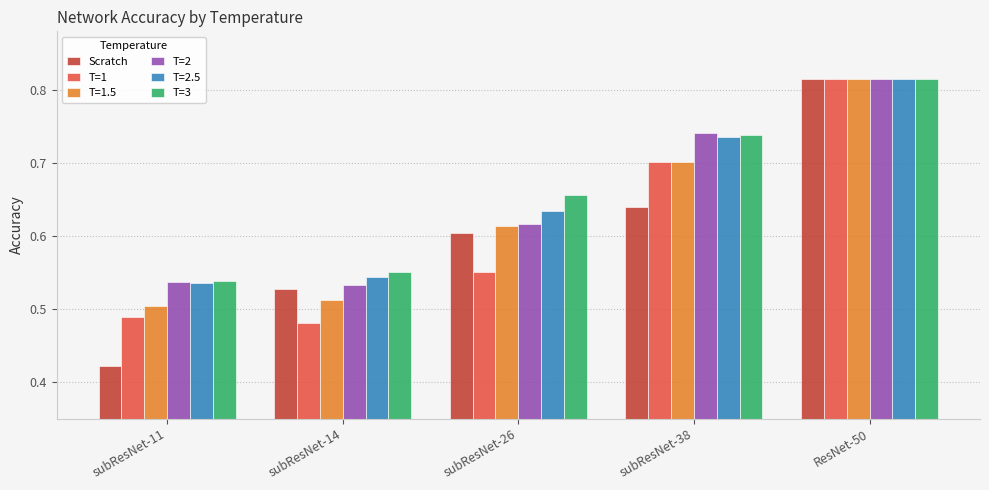

How many bars are there in each group?

6